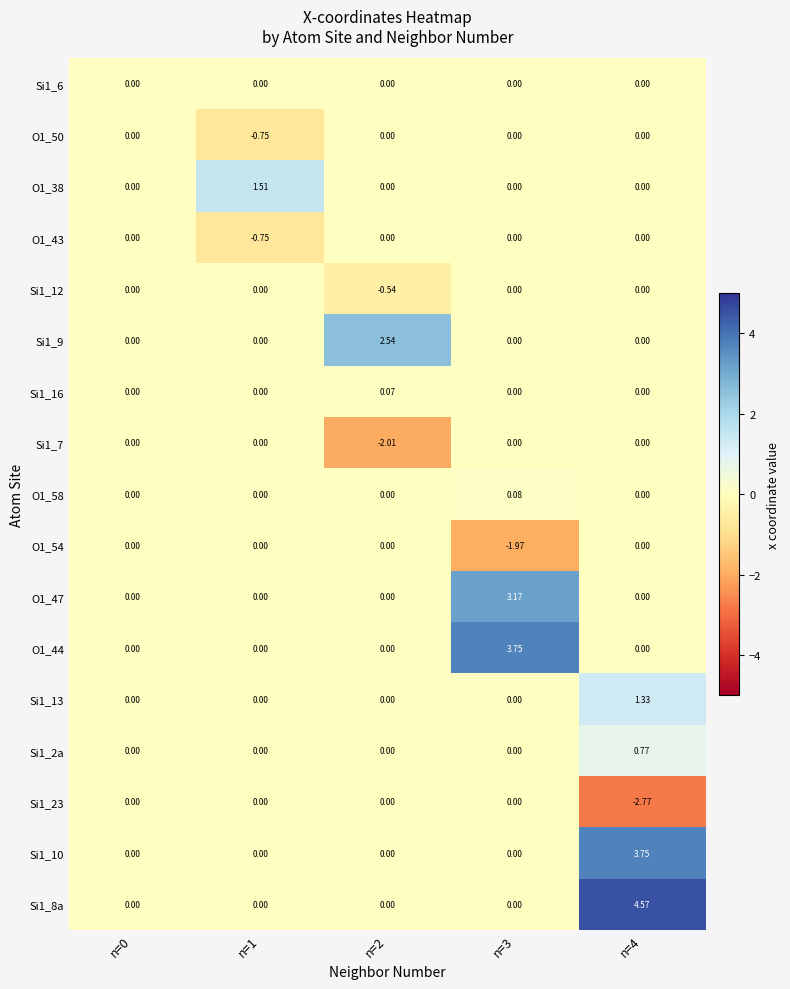

How many series are shown in this chart?

17